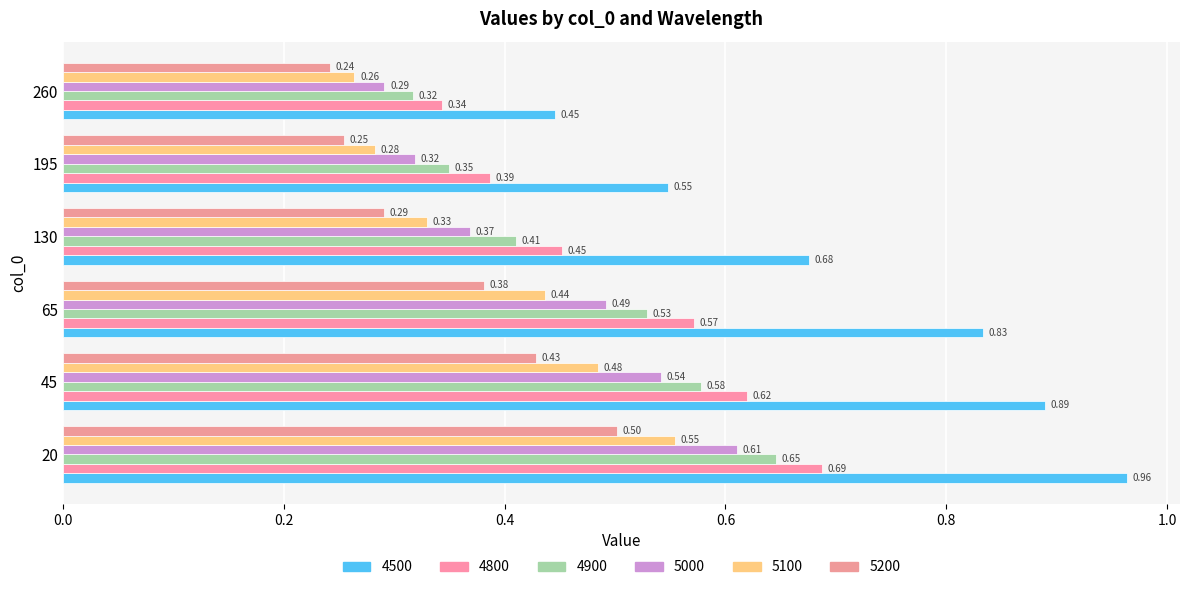

How many data points does each series have?

6